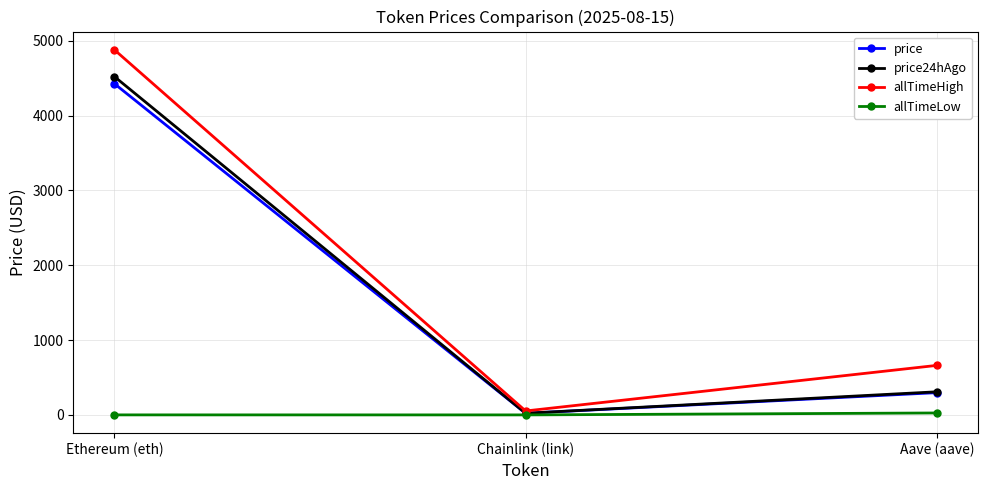

Does the chart have visible grid lines?

Yes